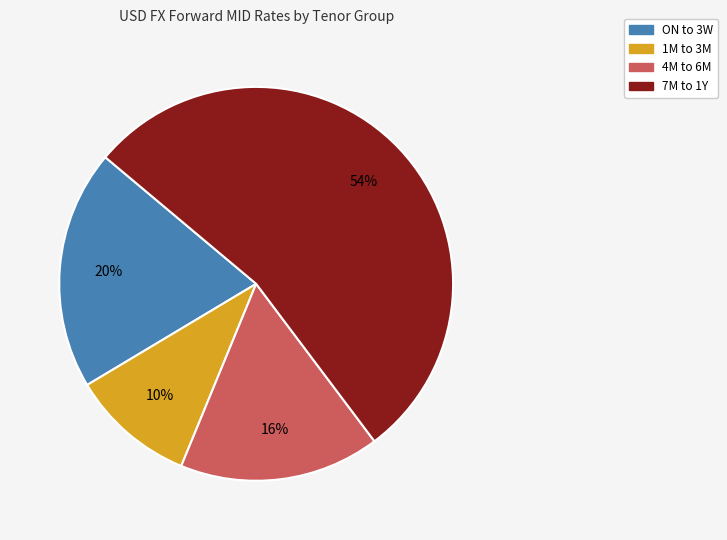

Does any single category account for the majority?

Yes